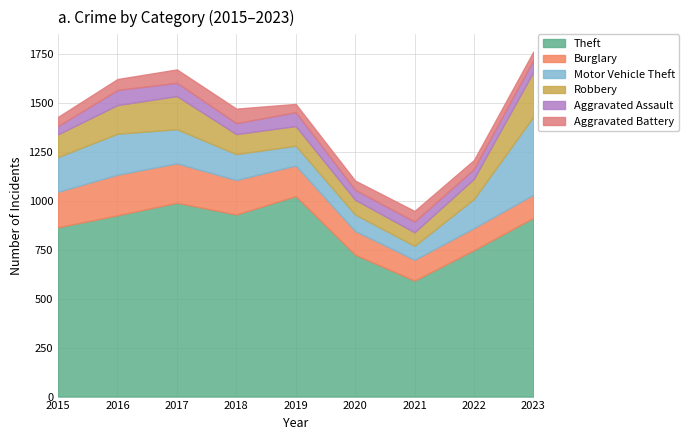

True or false: Motor Vehicle Theft has a value of 345 at 2016.

False